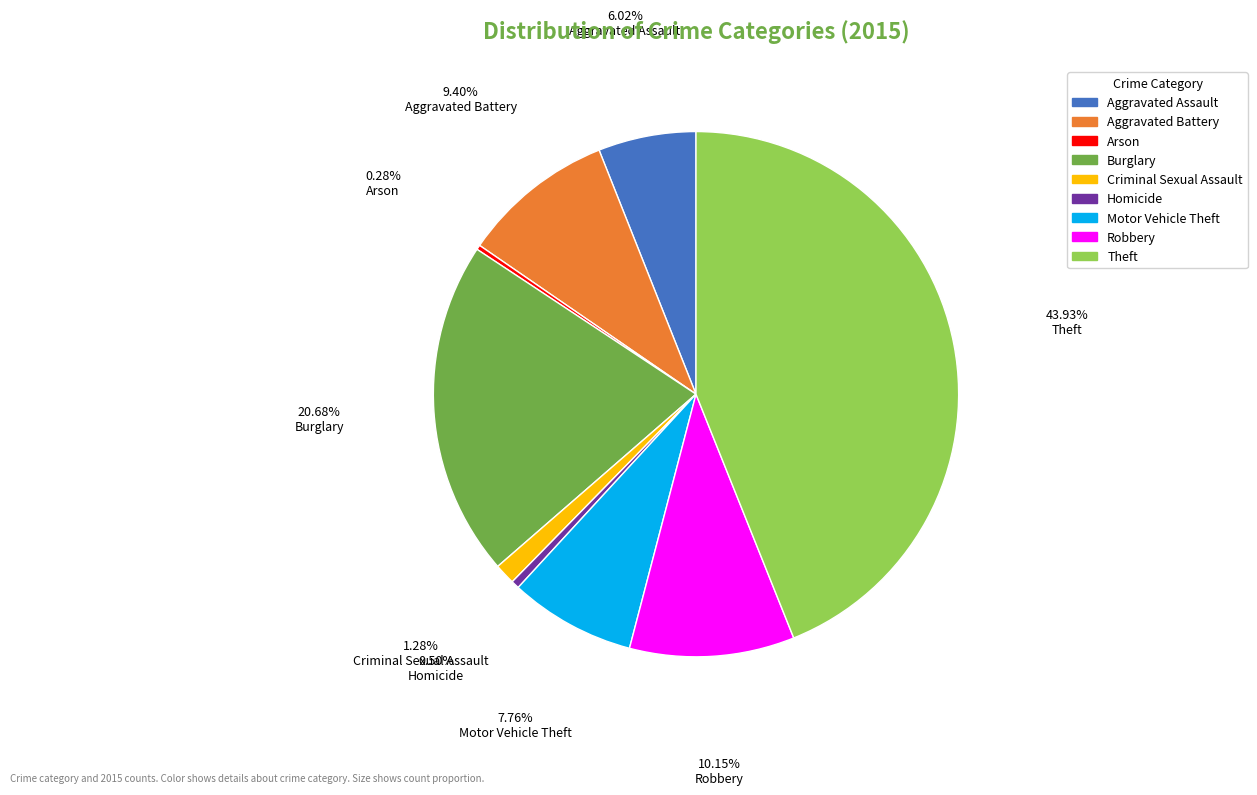

How many slices are in this pie chart?

9